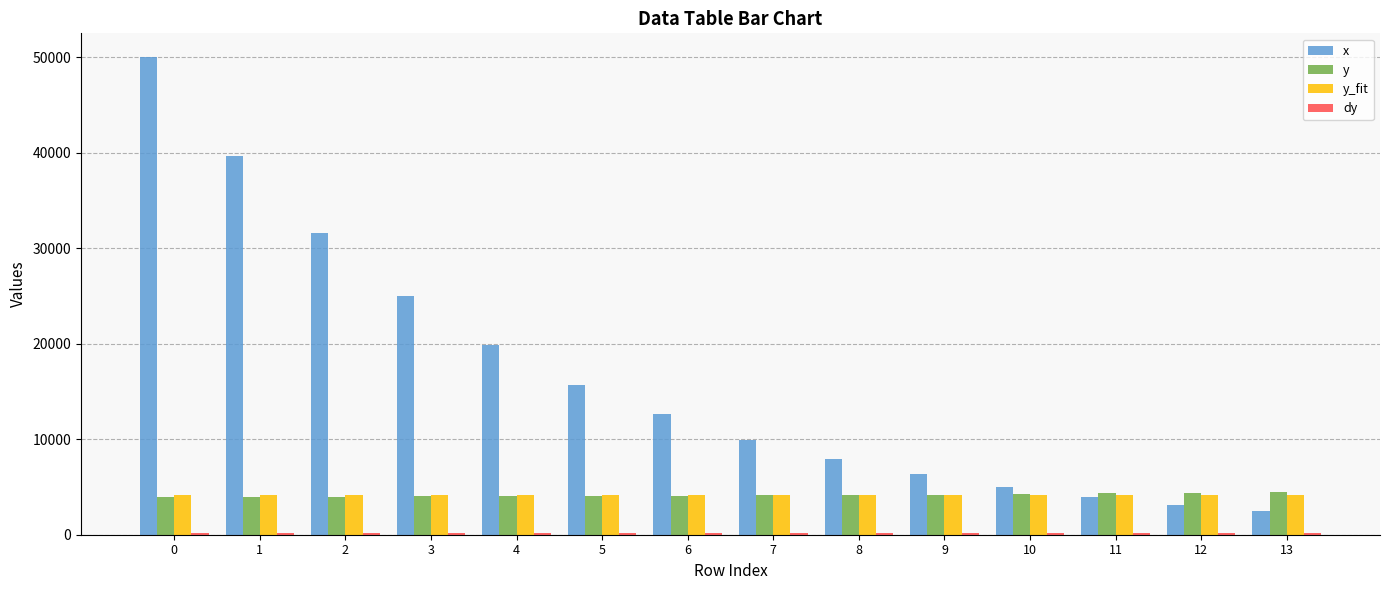

What is the value of the x bar at the 1st from the left?

49980.5